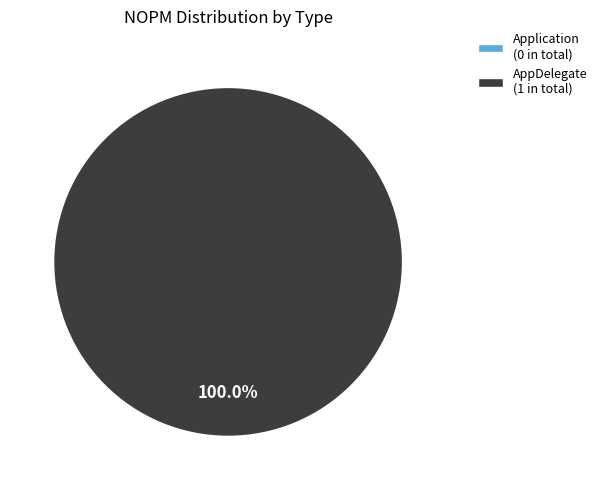

The Application slice represents 1% of the pie. True or false?

False